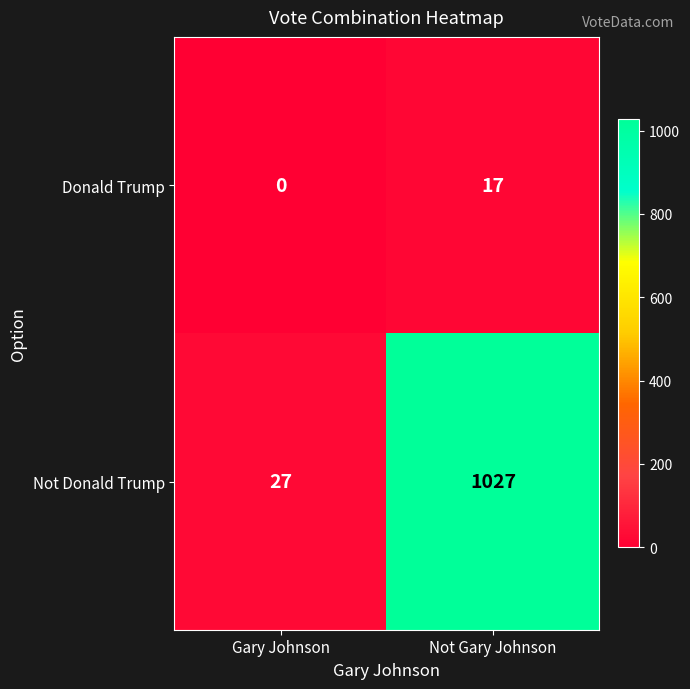

Reading left to right, extract all data points from this chart.

Donald Trump: 0	17
Not Donald Trump: 27	1027